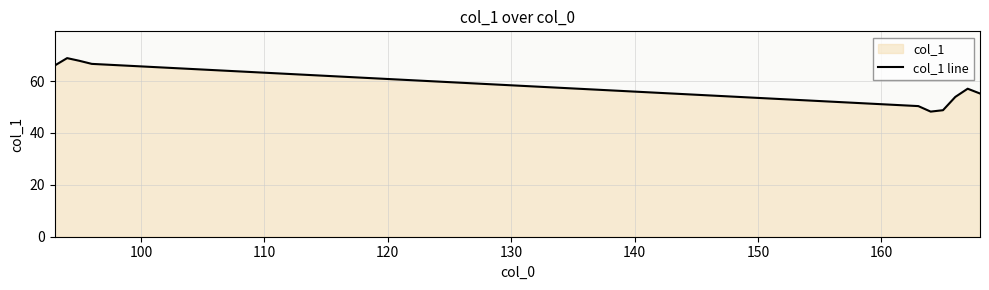

What is the maximum value shown in the chart?

68.8